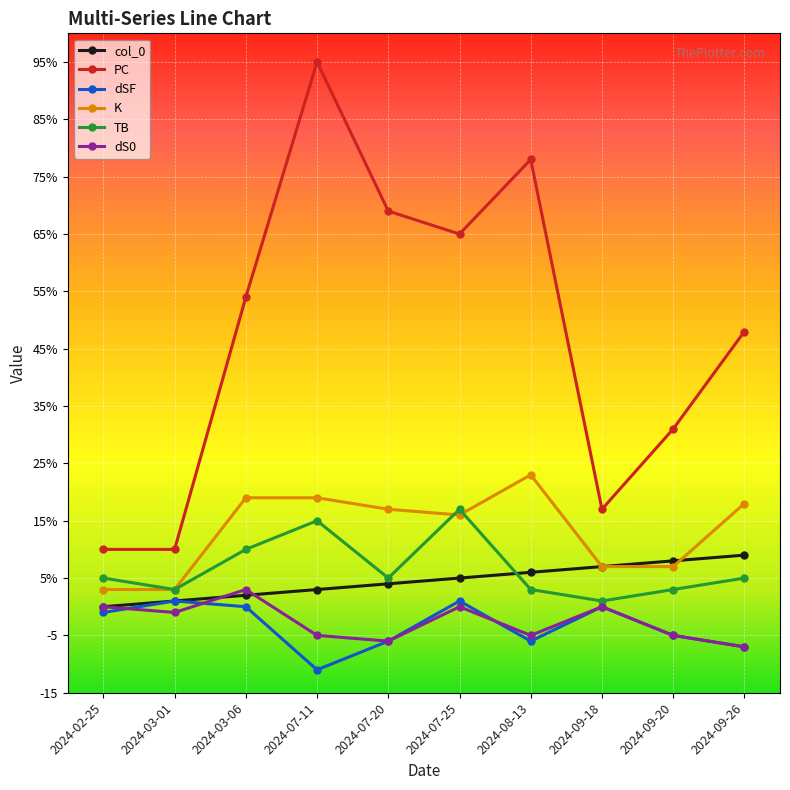

Count the dS0 values in the range -5 to 0.

7